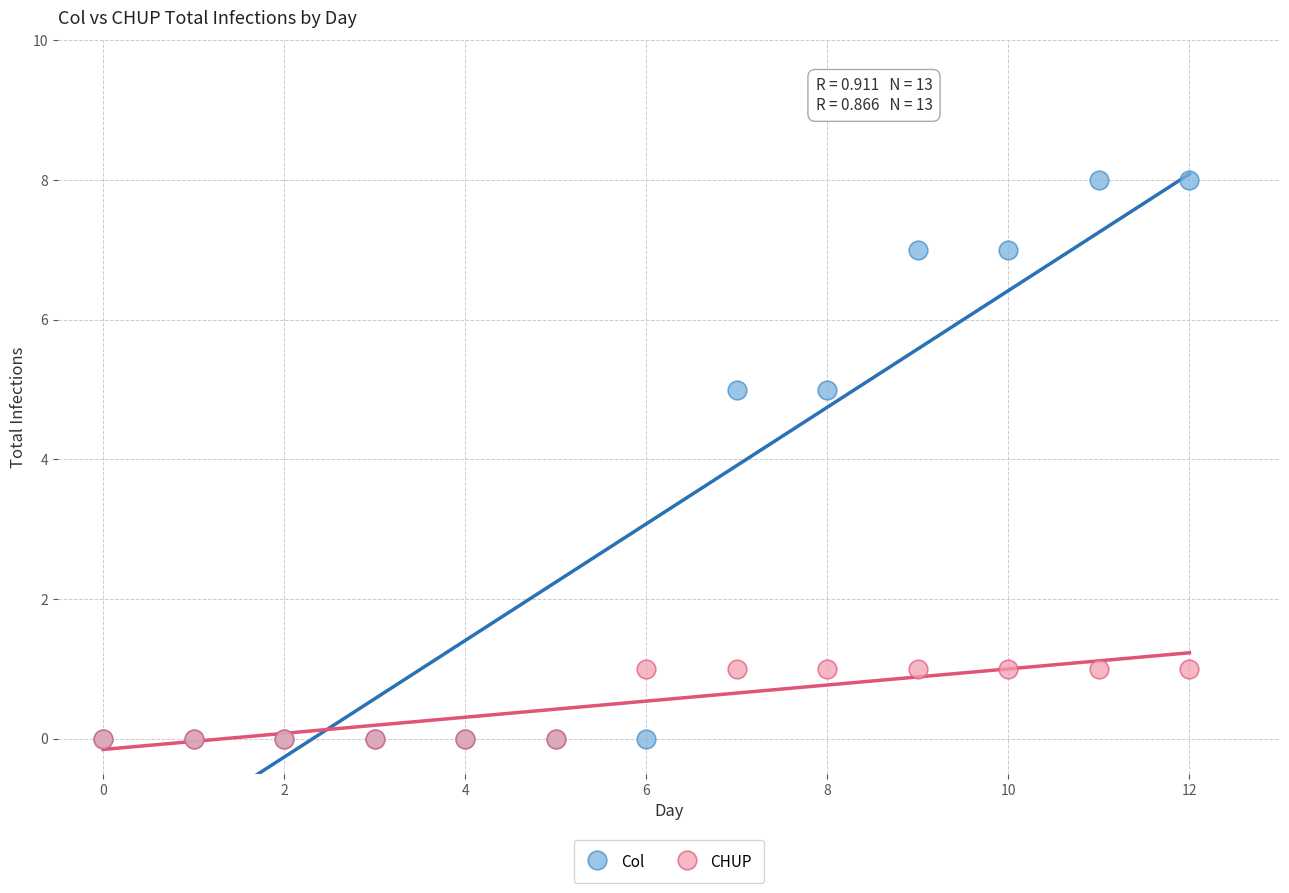

What are all the series names shown in the legend?

Col, CHUP